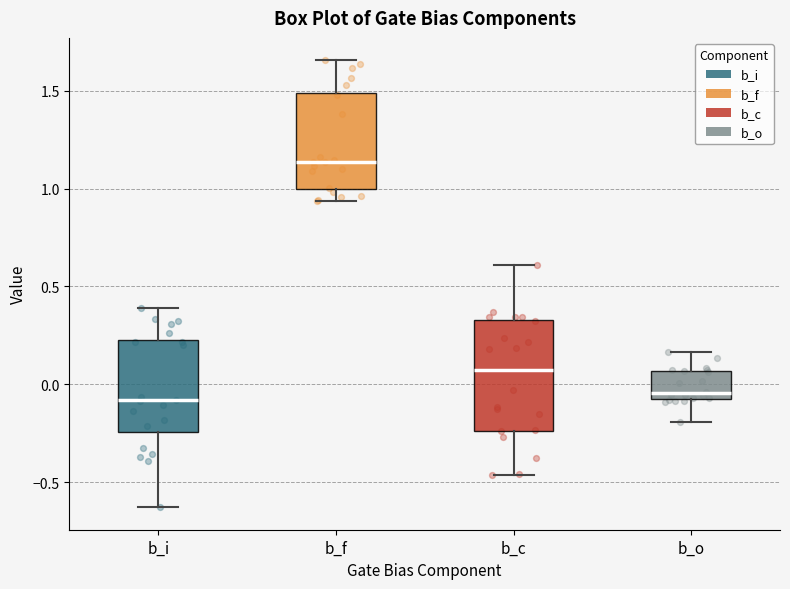

Reading left to right, transcribe this box plot: for each box, give where its median line is, the range the box spans, and where its two whiskers end, as read against the y-axis. The values are not printed on the chart, so give them approximately, as read against the axis.

b_i: median -0.10, box -0.25 to 0.25, whiskers -0.65 to 0.40
b_f: median 1.15, box 1.00 to 1.50, whiskers 0.95 to 1.65
b_c: median 0.05, box -0.25 to 0.35, whiskers -0.45 to 0.60
b_o: median -0.05 (just above the box's lower edge), box -0.05 to 0.05, whiskers -0.20 to 0.15